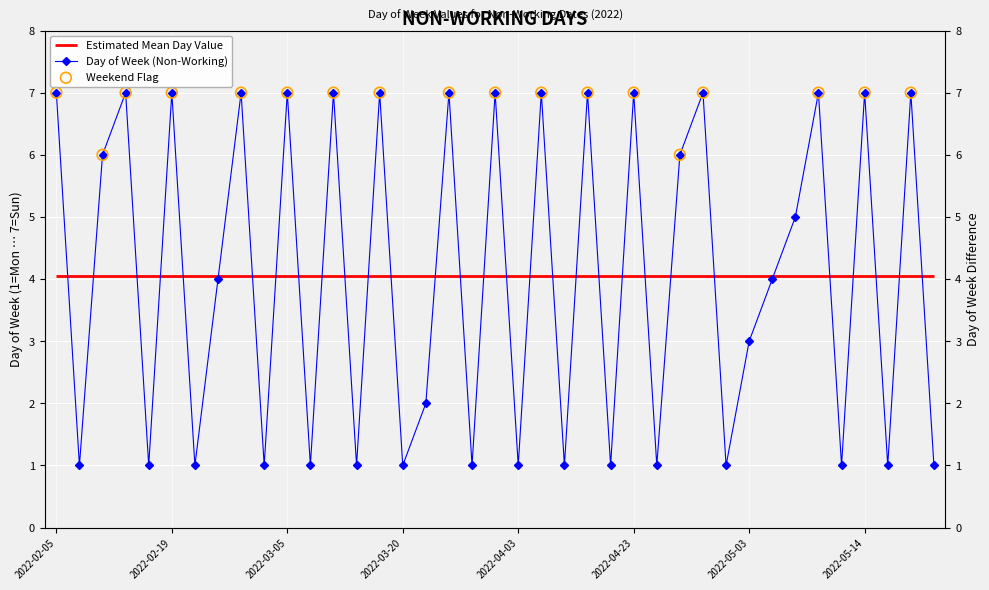

Between 2022-03-06 and 2022-03-20, which is larger?

2022-03-06